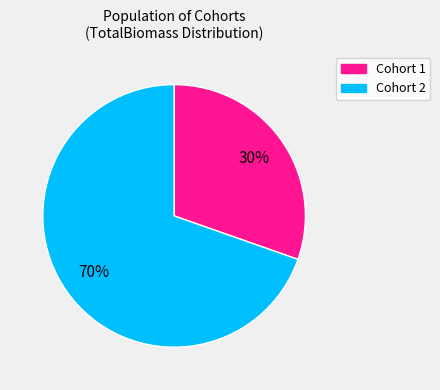

Combined, do Cohort 2 and Cohort 1 account for over 50%?

Yes